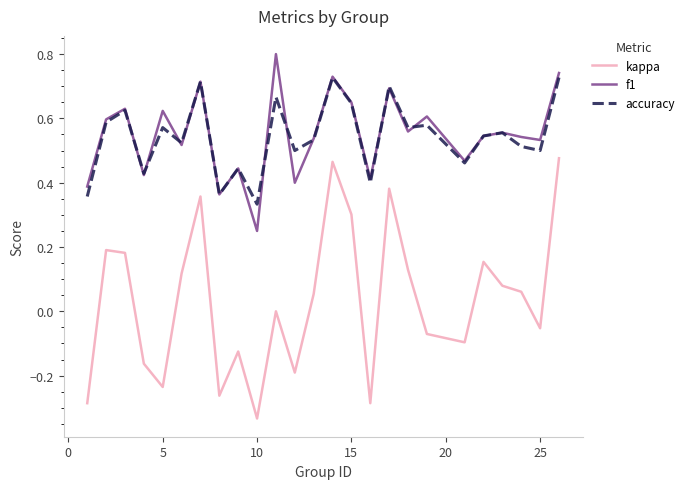

What is the maximum value for f1?

0.8